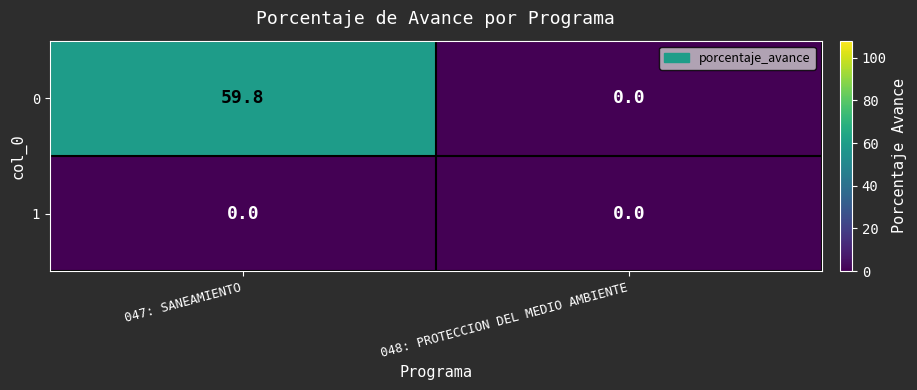

List the series in order of their overall mean, lowest first.

1, 0